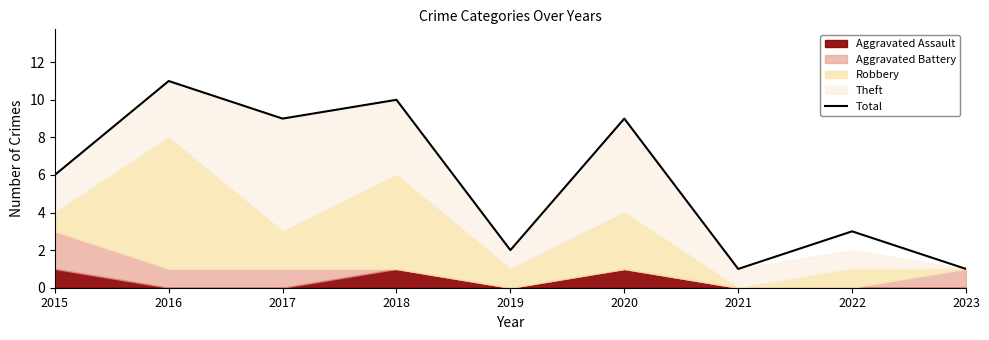

What is the difference between the maximum and second lowest values?

10